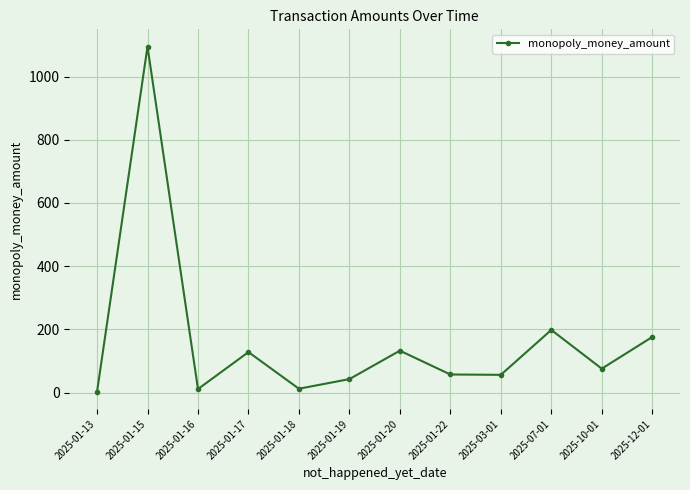

Which category has the highest value across all series?

2025-01-15